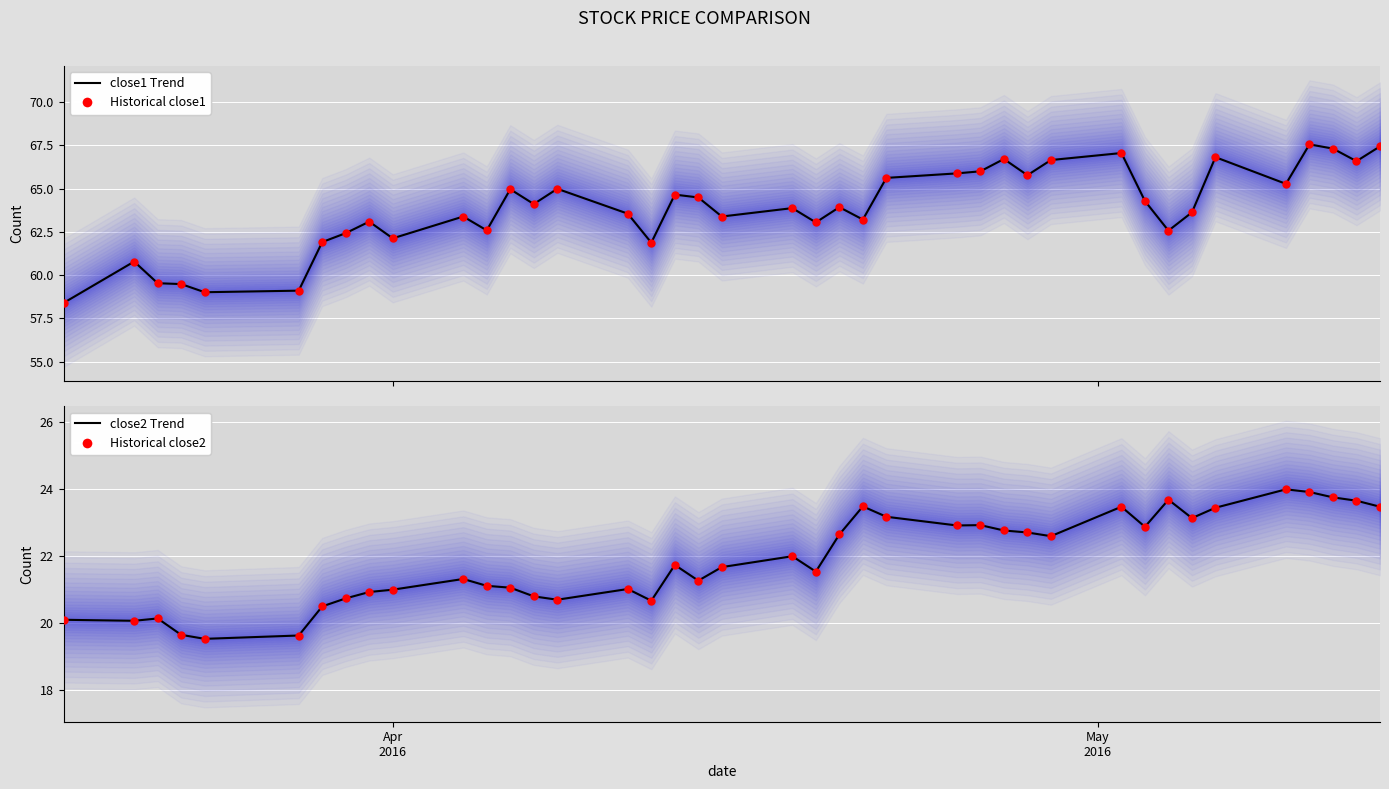

Which series contains the lowest Y value?

close2 (line)